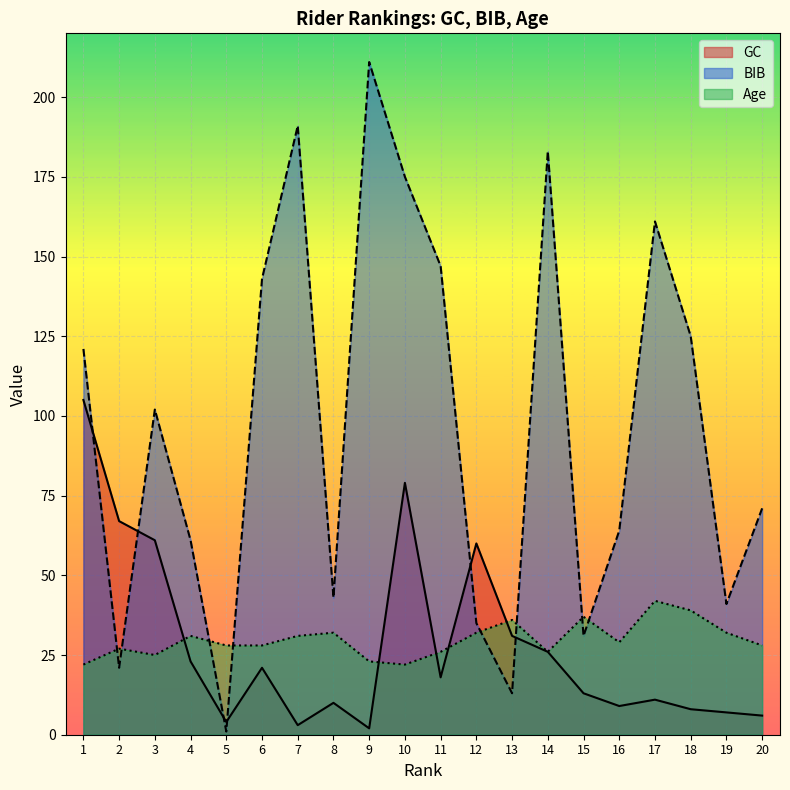

Between 4 and 13, which is larger?

13